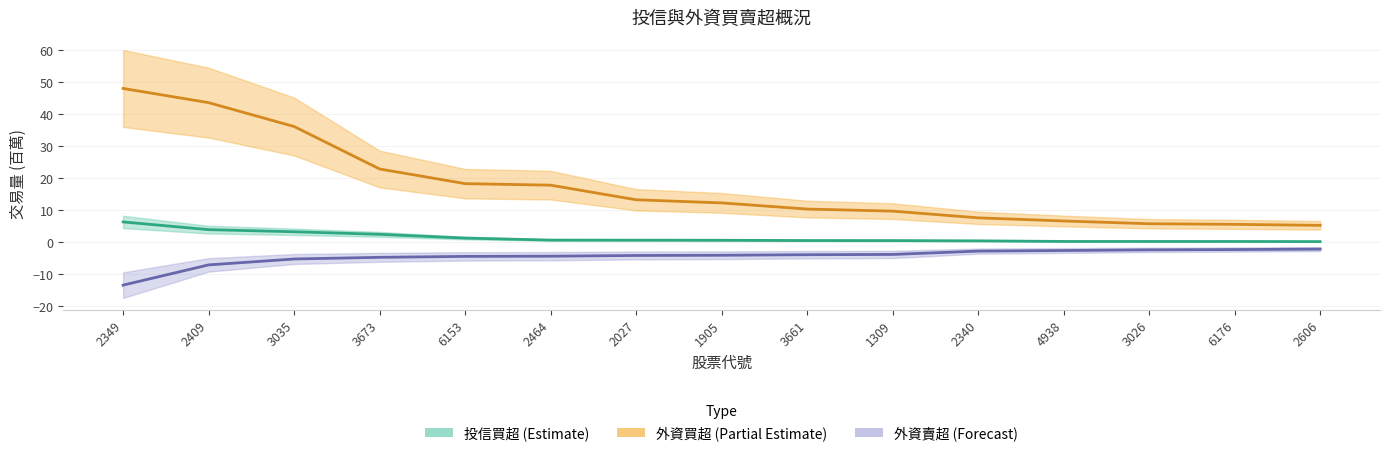

What position from the right is 2409?

14